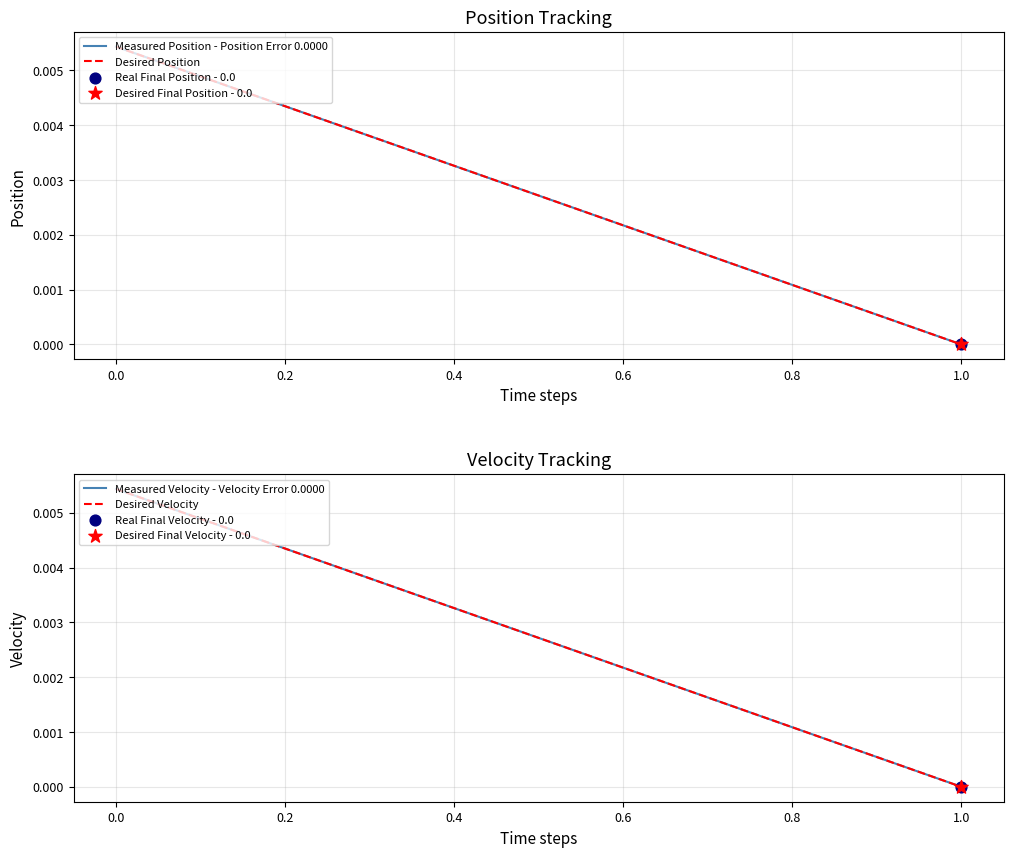

Is the value of Measured Position - Position Error 0.0000 at 0.0 greater than the value of Desired Position at 0.0?

No